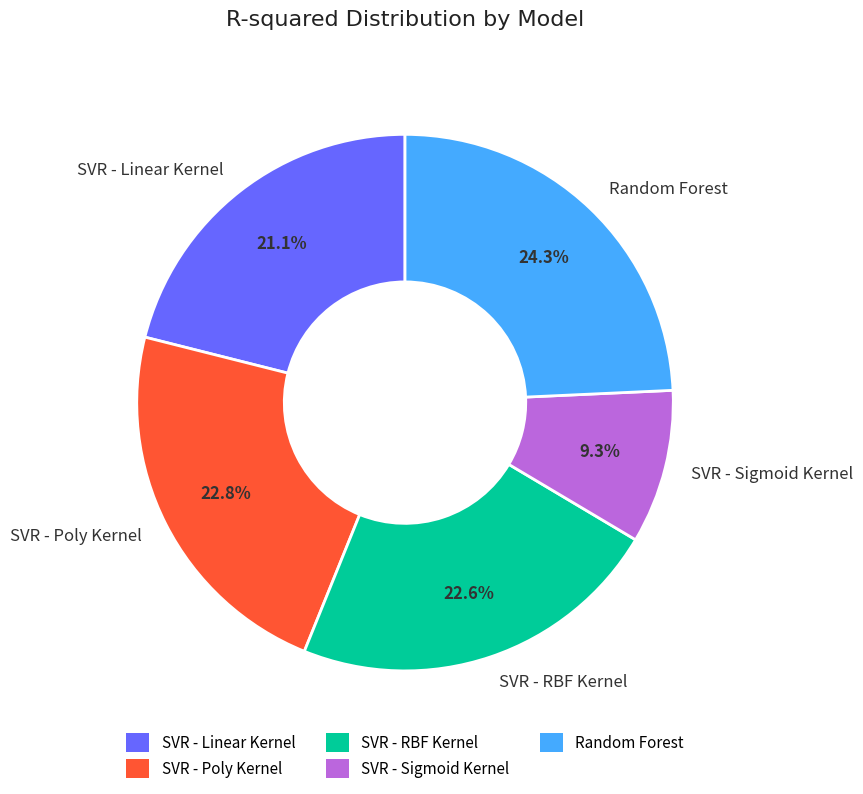

Between Random Forest and SVR - Linear Kernel, which is larger?

Random Forest